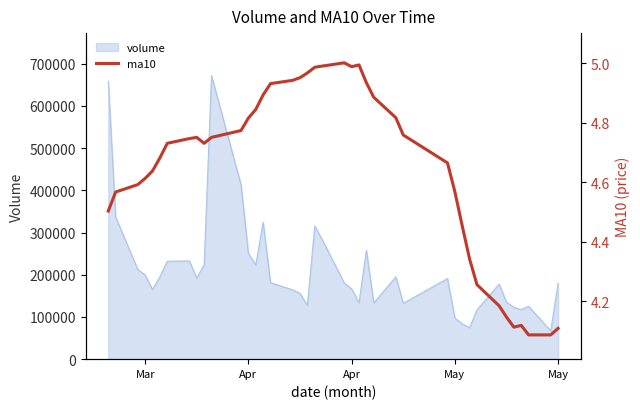

How many lines are shown in the chart?

1